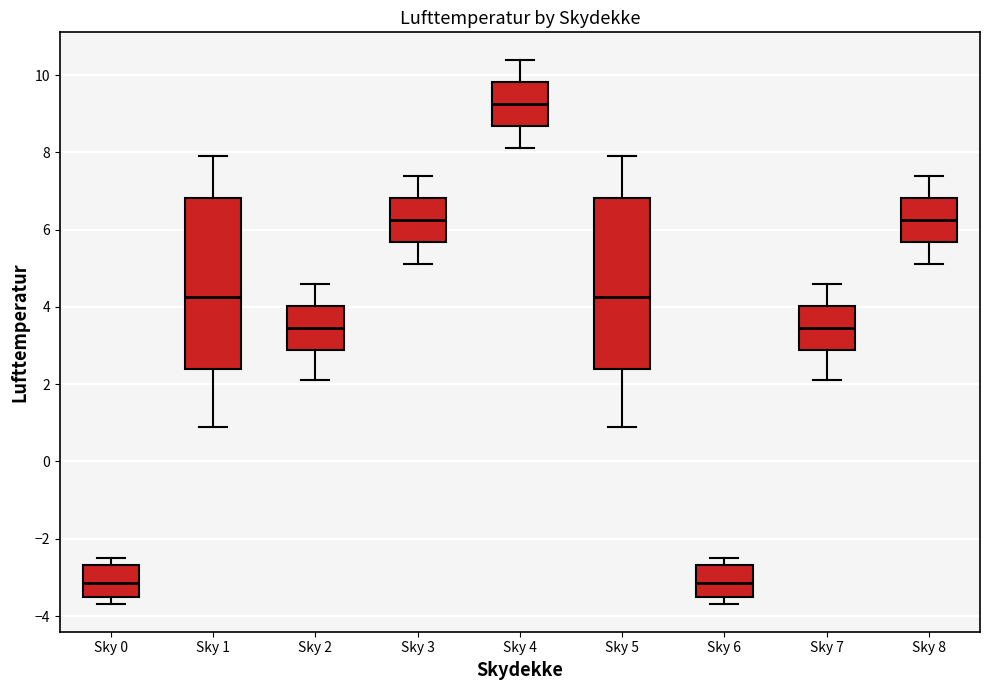

Reading left to right, transcribe this box plot: for each box, give where its median line is, the range the box spans, and where its two whiskers end, as read against the y-axis. The values are not printed on the chart, so give them approximately, as read against the axis.

Sky 0: median -3.2, box -3.4 to -2.6, whiskers -3.6 to -2.4
Sky 1: median 4.2, box 2.4 to 6.8, whiskers 1.0 to 8.0
Sky 2: median 3.4, box 2.8 to 4.0, whiskers 2.2 to 4.6
Sky 3: median 6.2, box 5.6 to 6.8, whiskers 5.2 to 7.4
Sky 4: median 9.2, box 8.6 to 9.8, whiskers 8.2 to 10.4
Sky 5: median 4.2, box 2.4 to 6.8, whiskers 1.0 to 8.0
Sky 6: median -3.2, box -3.4 to -2.6, whiskers -3.6 to -2.4
Sky 7: median 3.4, box 2.8 to 4.0, whiskers 2.2 to 4.6
Sky 8: median 6.2, box 5.6 to 6.8, whiskers 5.2 to 7.4